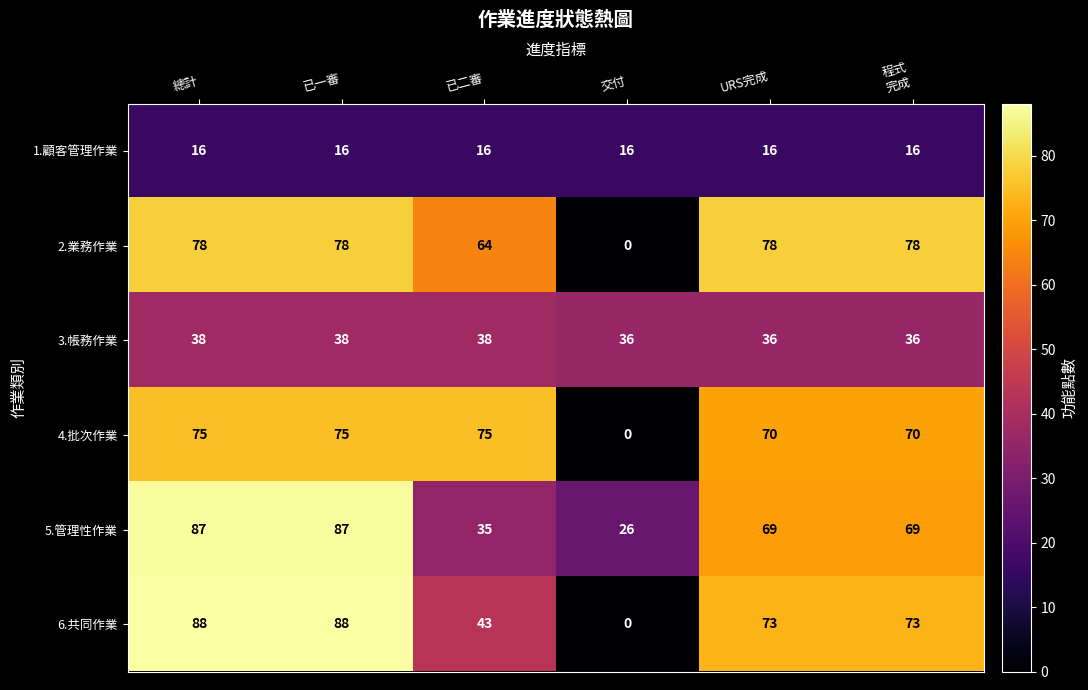

The value of 1.顧客管理作業 at 已二審 is 16. True or false?

True